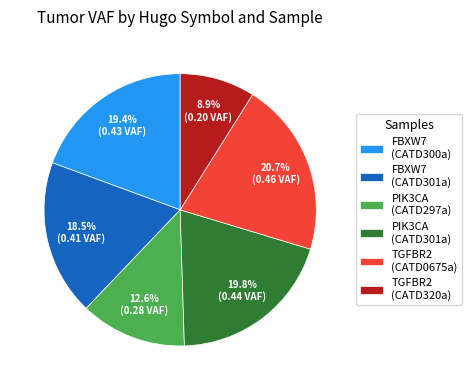

What percentage is the TGFBR2 (CATD320a) slice, to the nearest percent?

9%